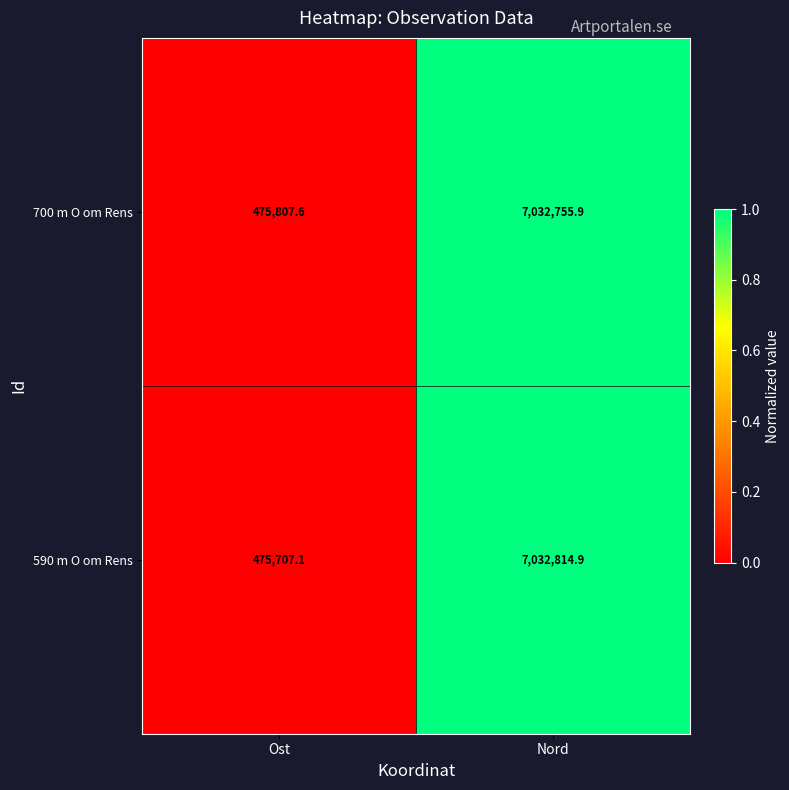

True or false: 590 m O om Rens has a value of 7032814.9 at Nord.

True